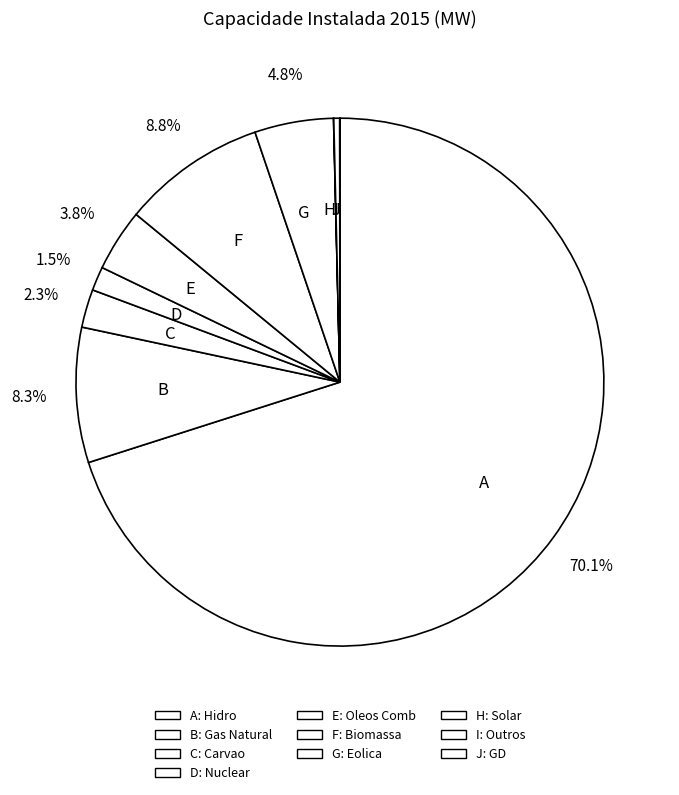

Between F and E, which is larger?

F